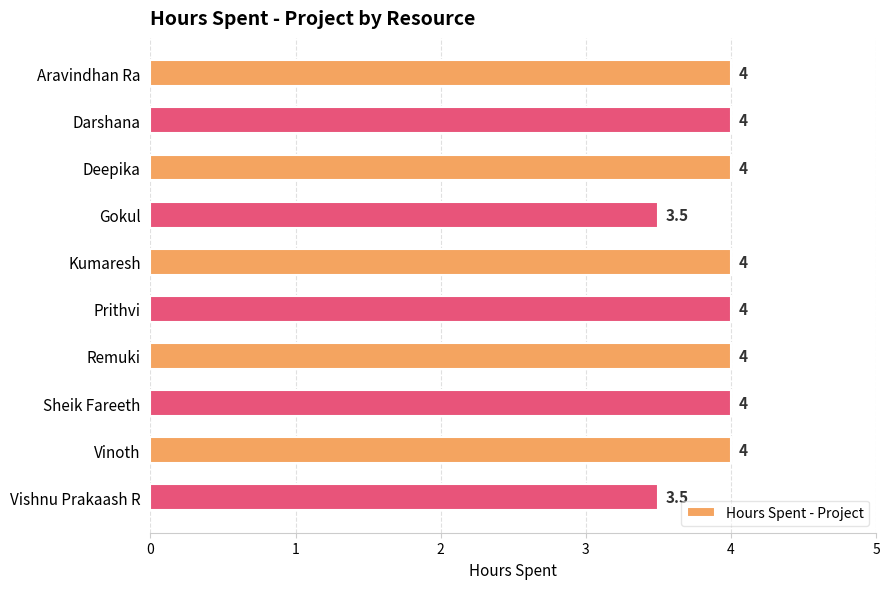

Which has a higher value, Vishnu Prakaash R or Deepika?

Deepika